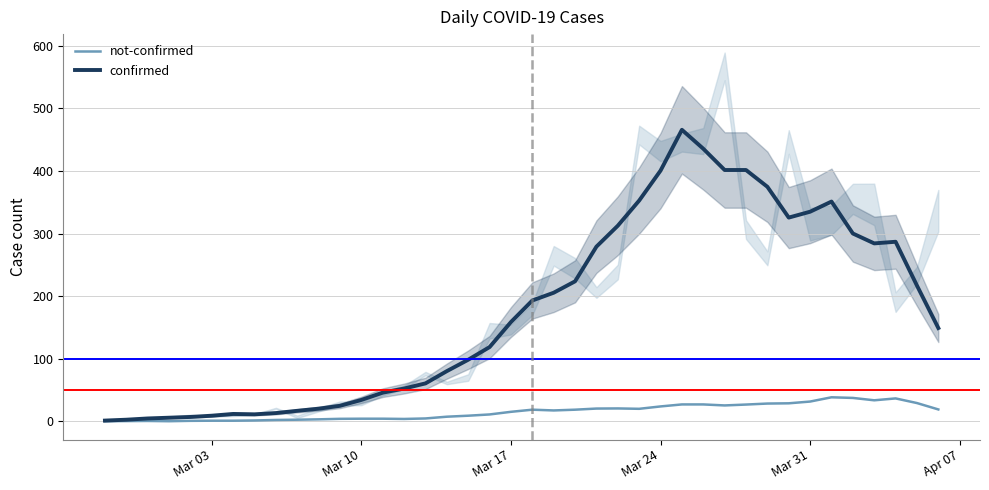

What is the maximum value for not-confirmed?

38.6